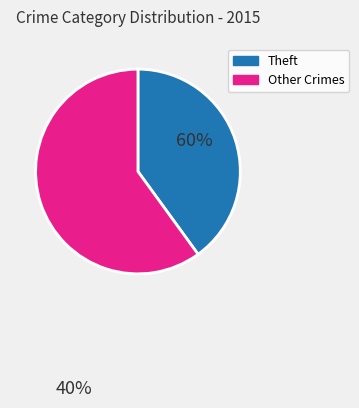

Is there any slice that represents more than half of the pie?

Yes